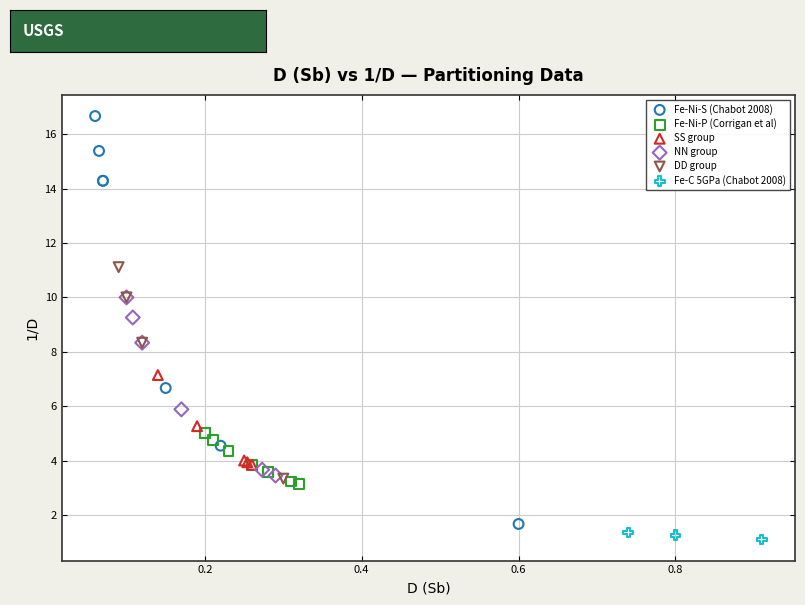

What are all the series names shown in the legend?

Fe-Ni-S (Chabot 2008), Fe-Ni-P (Corrigan et al), SS group, NN group, DD group, Fe-C 5GPa (Chabot 2008)